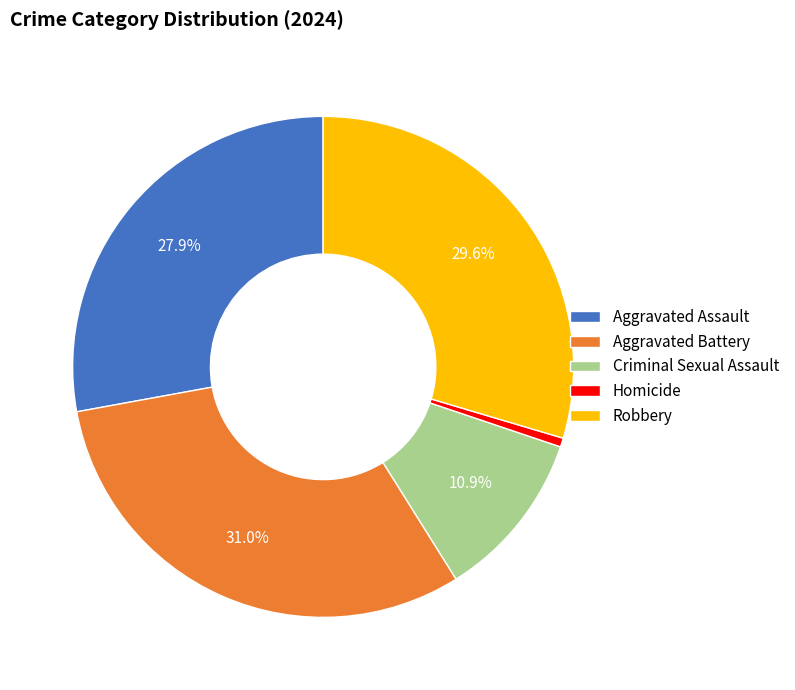

Which category has the smallest portion of the pie?

Homicide